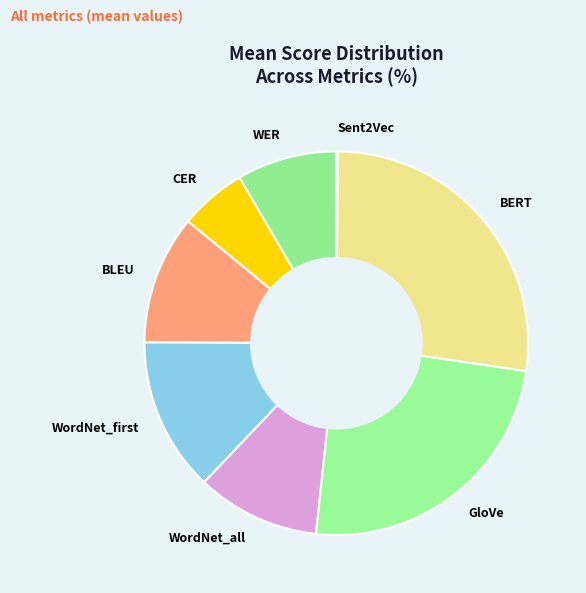

Is there a majority slice in this chart?

No